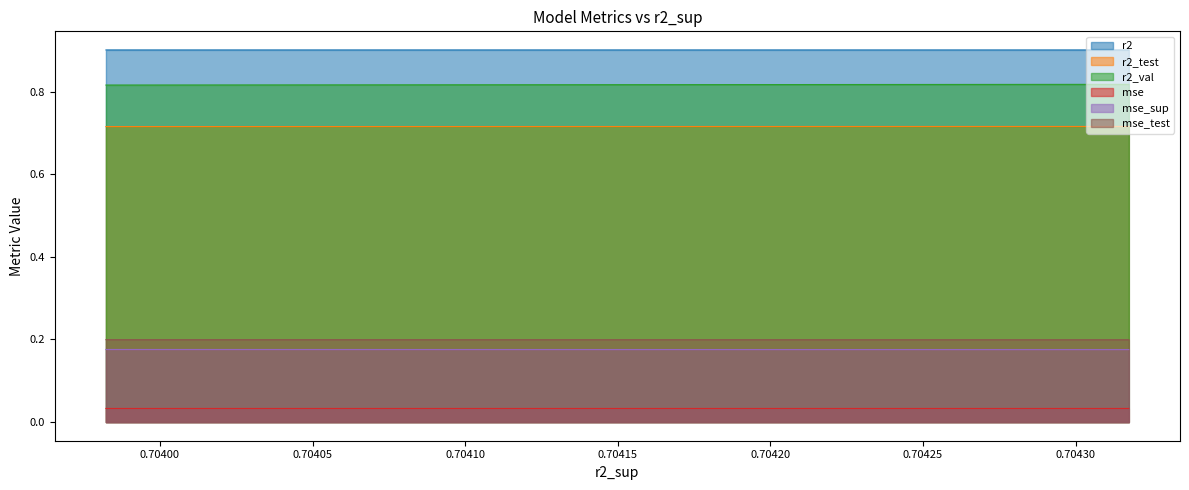

Reading left to right, list all the values displayed in this chart.

r2: 0.9	0.9	0.9	0.9	0.9	0.9	0.9	0.9	0.9	0.9
r2_test: 0.7	0.7	0.7	0.7	0.7	0.7	0.7	0.7	0.7	0.7
r2_val: 0.8	0.8	0.8	0.8	0.8	0.8	0.8	0.8	0.8	0.8
mse: 0.0	0.0	0.0	0.0	0.0	0.0	0.0	0.0	0.0	0.0
mse_sup: 0.2	0.2	0.2	0.2	0.2	0.2	0.2	0.2	0.2	0.2
mse_test: 0.2	0.2	0.2	0.2	0.2	0.2	0.2	0.2	0.2	0.2